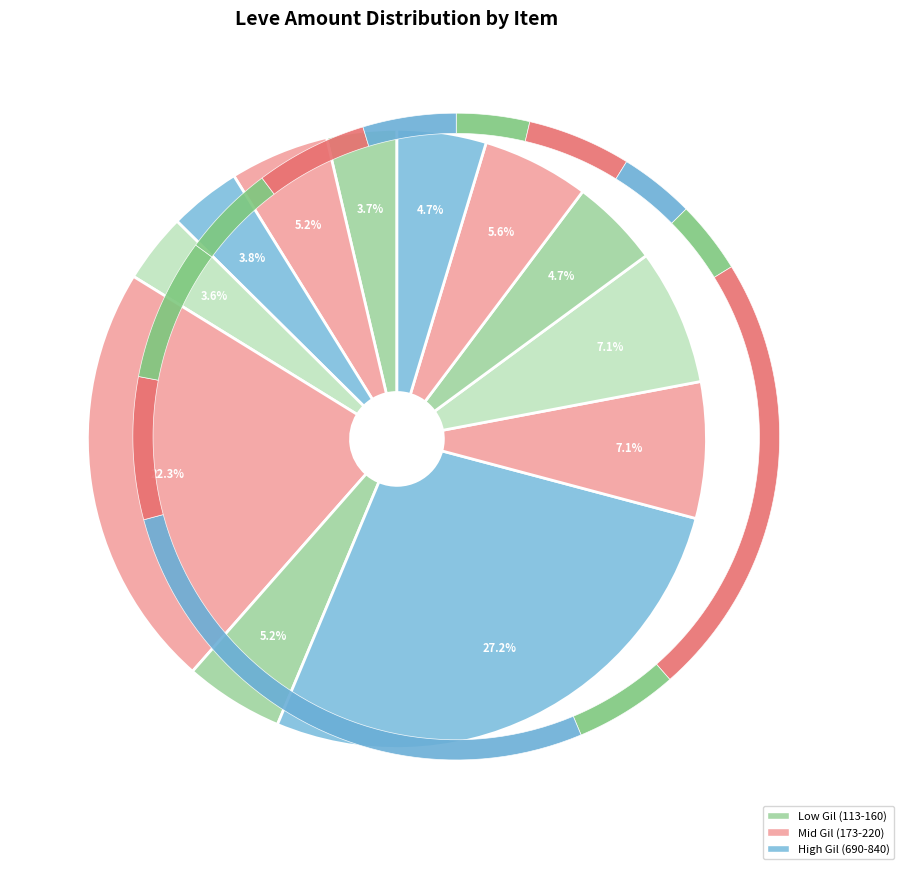

How many segments does this pie chart have?

12